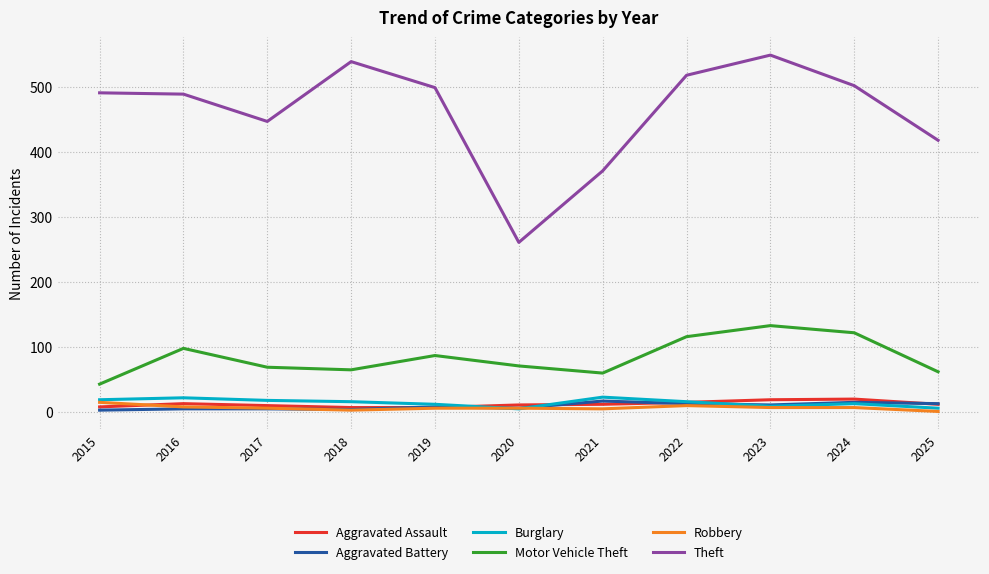

True or false: Motor Vehicle Theft and Aggravated Assault cross at least once.

False